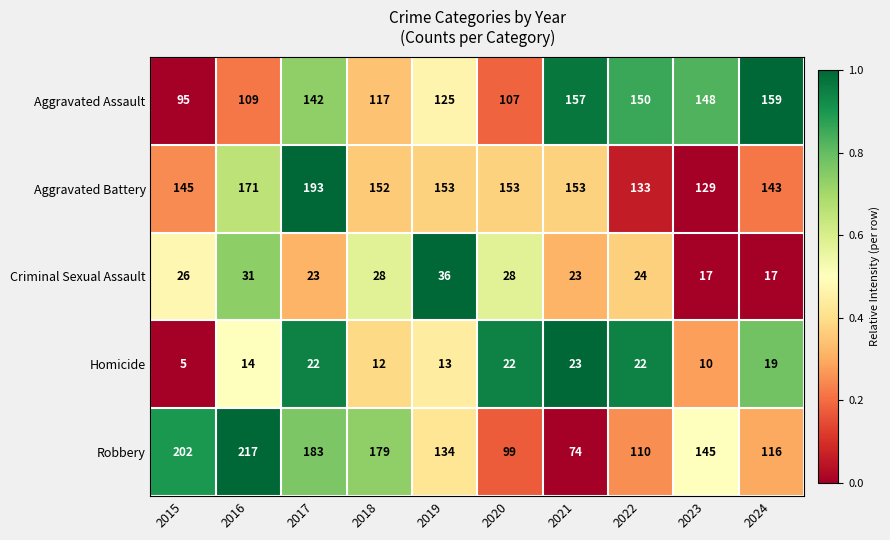

What is the total value across all series at 2019?

461